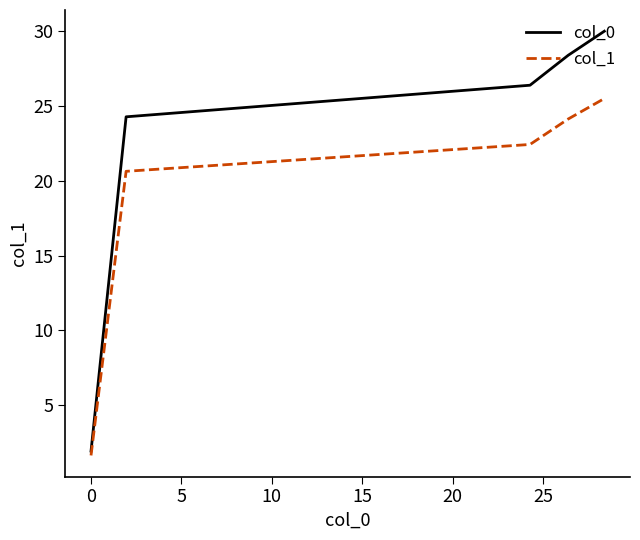

Which series has the largest total across all categories?

col_0